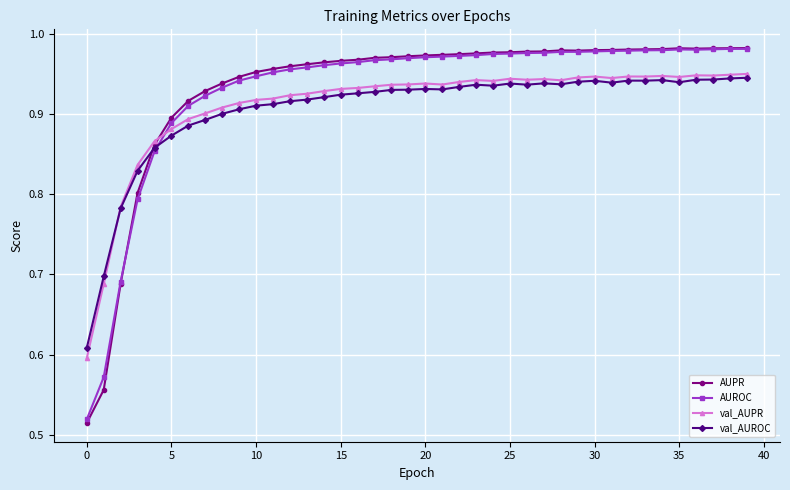

True or false: AUROC has more than 0 interior local peaks.

True